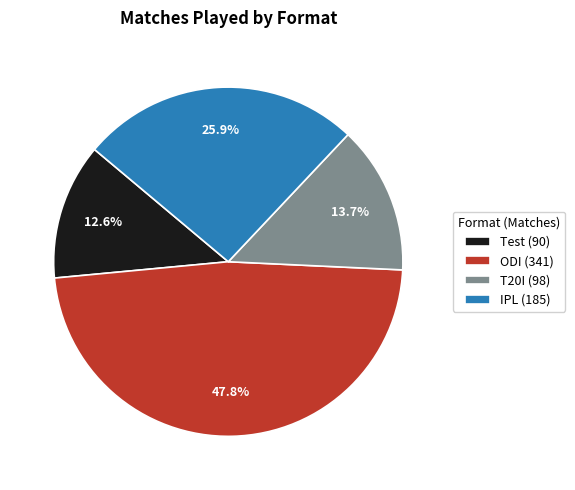

What is the largest slice in the pie chart?

ODI